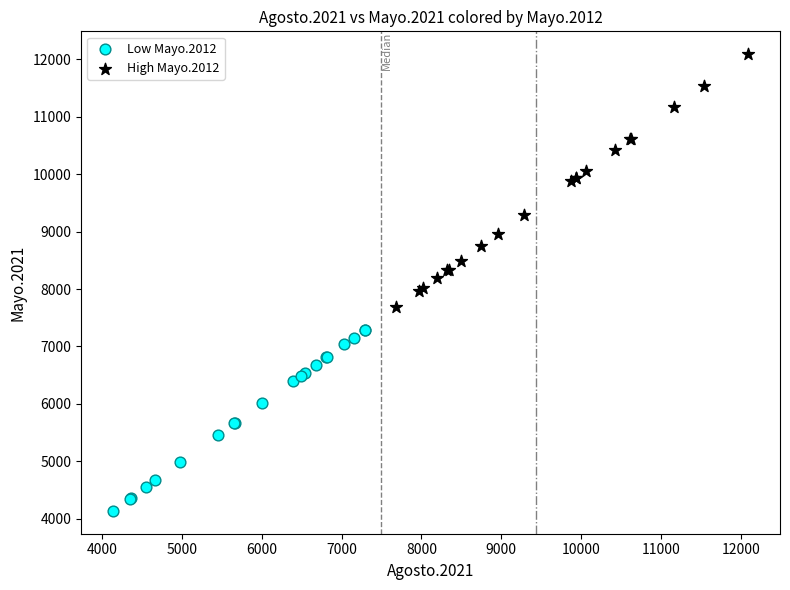

Which series reaches the minimum Y coordinate?

Low Mayo.2012